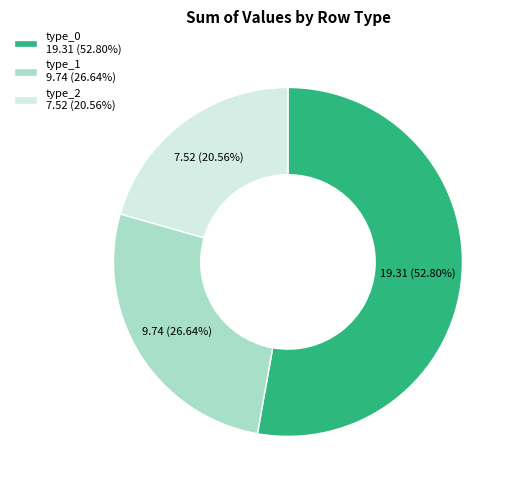

Which has a higher value, type_2 7.52 (20.56%) or type_0 19.31 (52.80%)?

type_0 19.31 (52.80%)